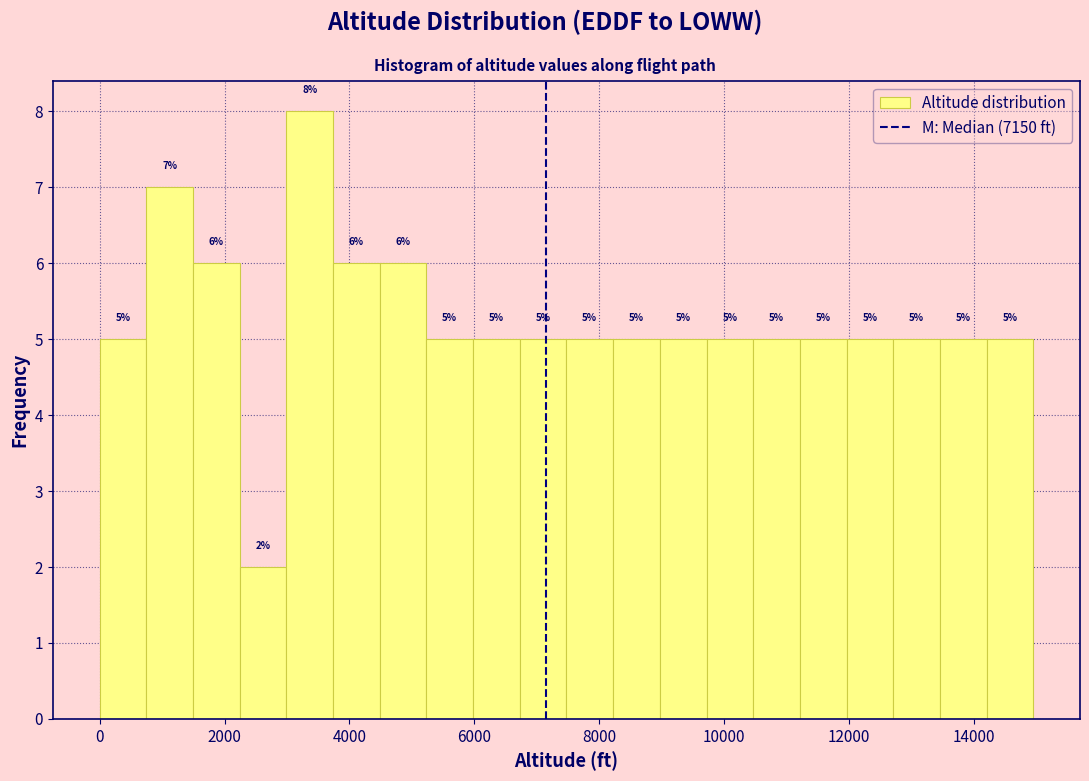

Read against the x-axis, roughly where is the centre of the tallest bar?

3400